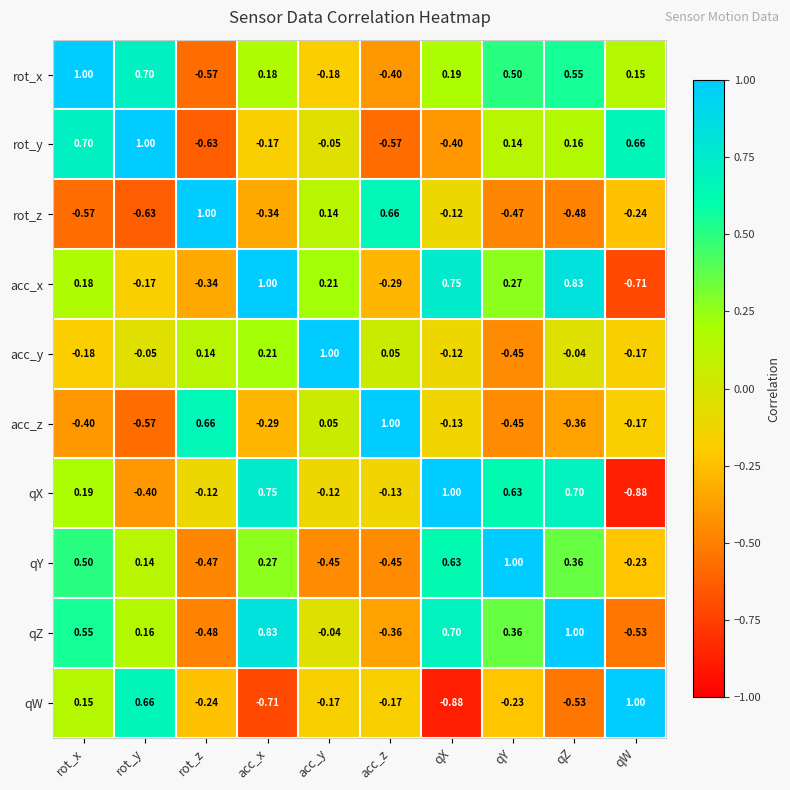

Rank the series at qZ from lowest to highest value.

qW, rot_z, acc_z, acc_y, rot_y, qY, rot_x, qX, acc_x, qZ